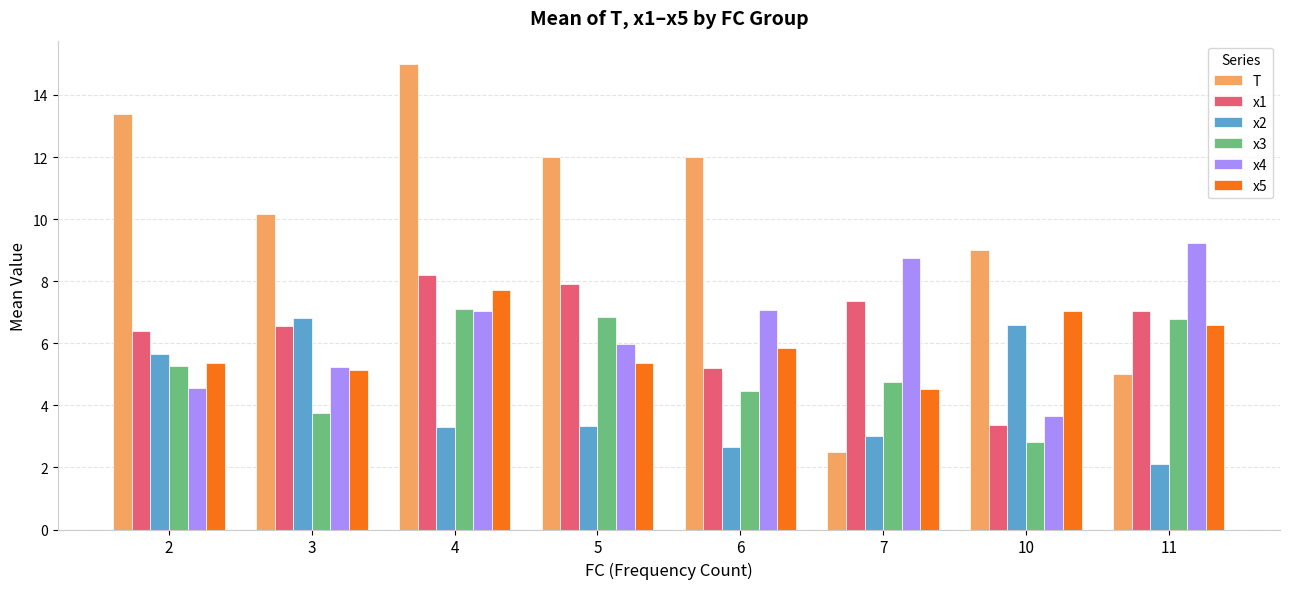

What is the minimum value shown in the chart?

2.1